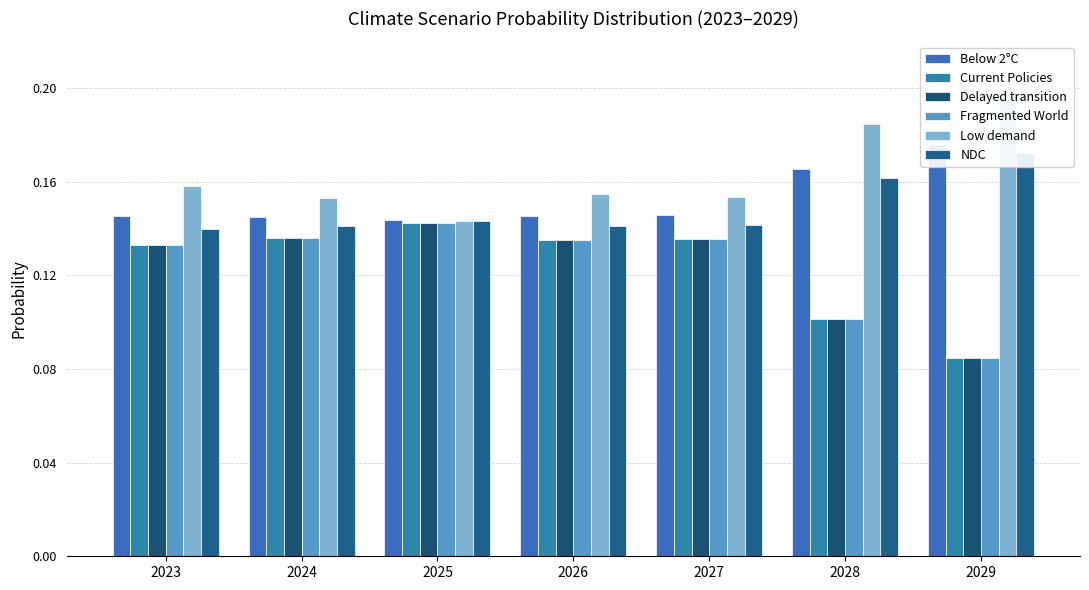

What is the lowest value of the Low demand series?

0.1